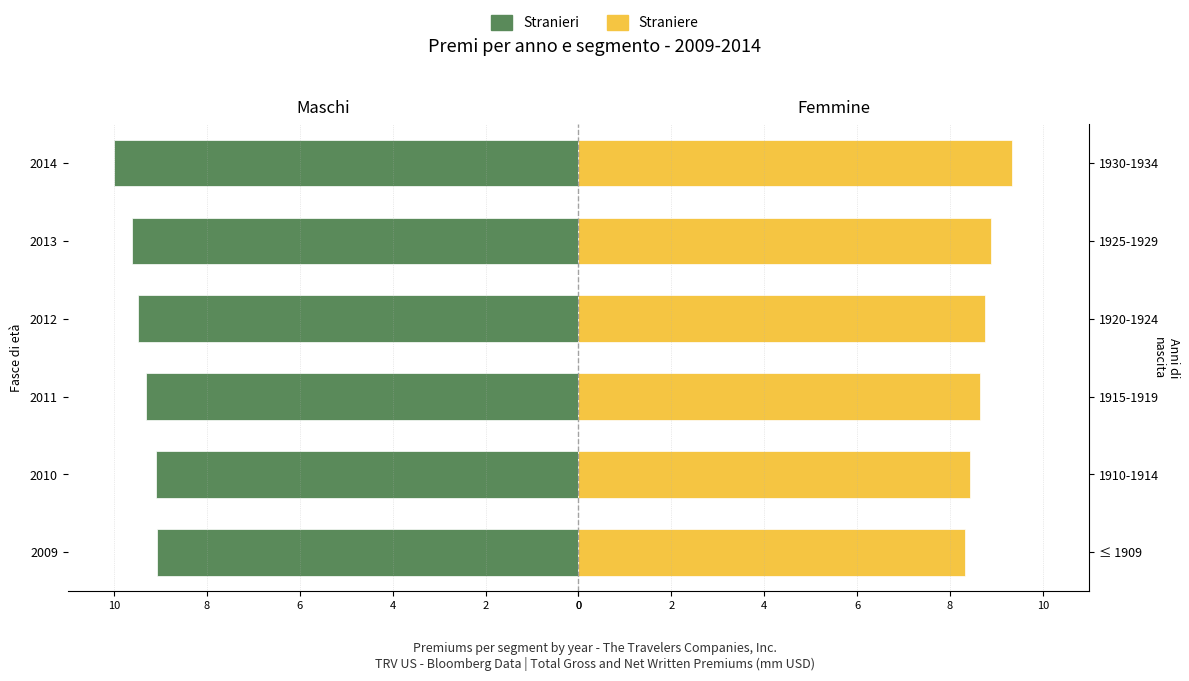

Is it true that Stranieri equals -9.3 at 2011?

True